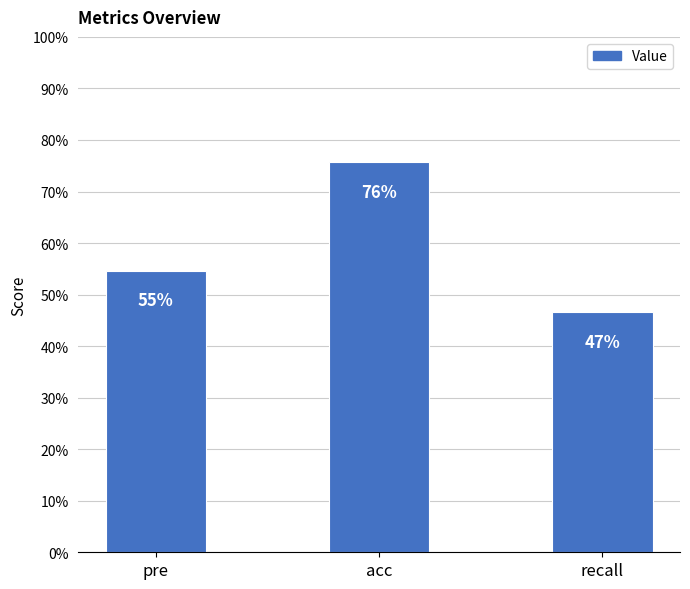

What is the difference between the maximum and minimum values?

0.3